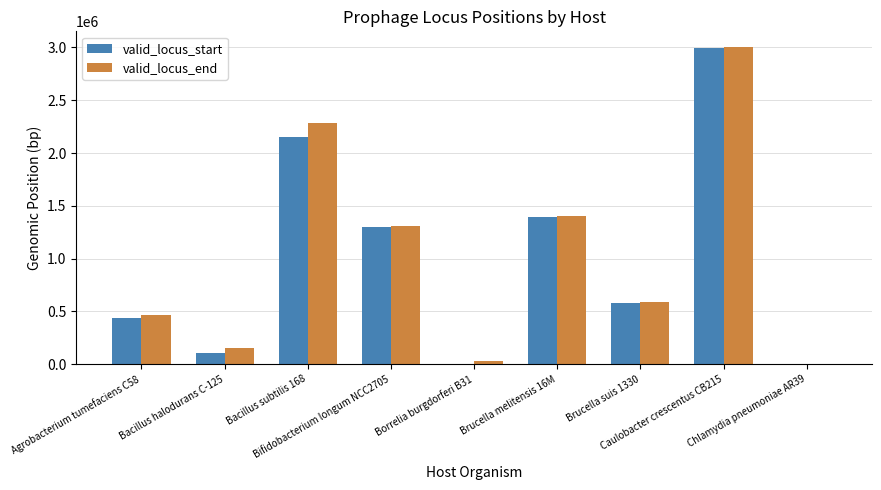

How many categories are shown in the chart?

9